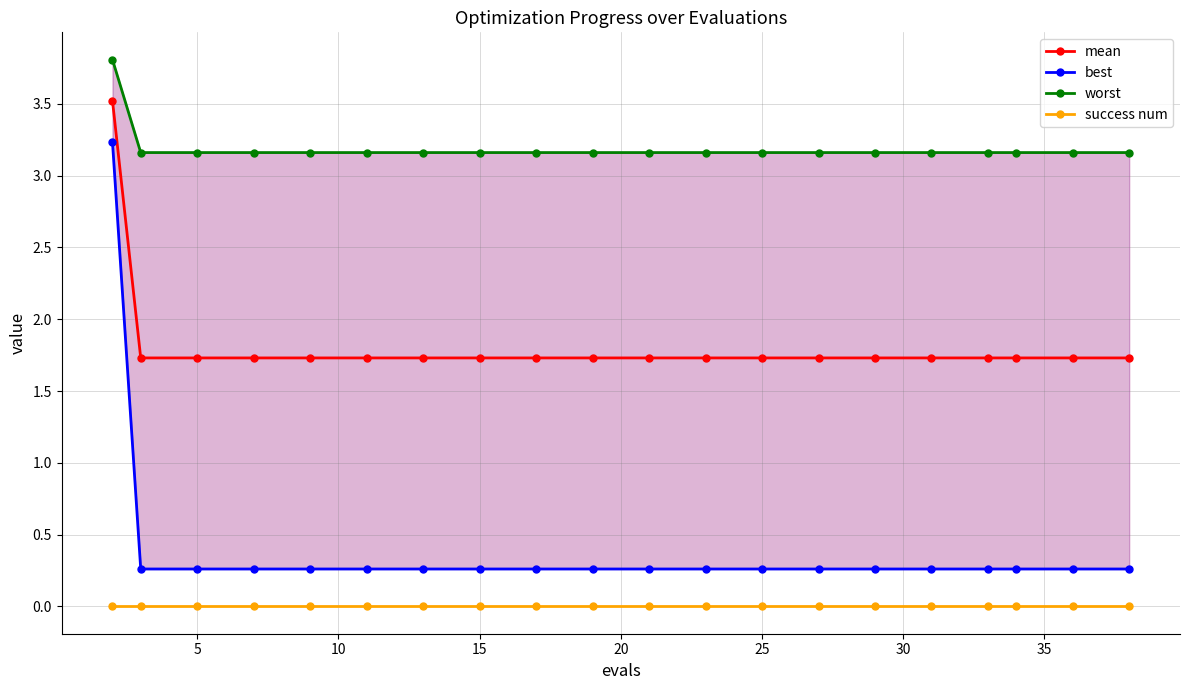

True or false: mean and success num intersect in this chart.

False